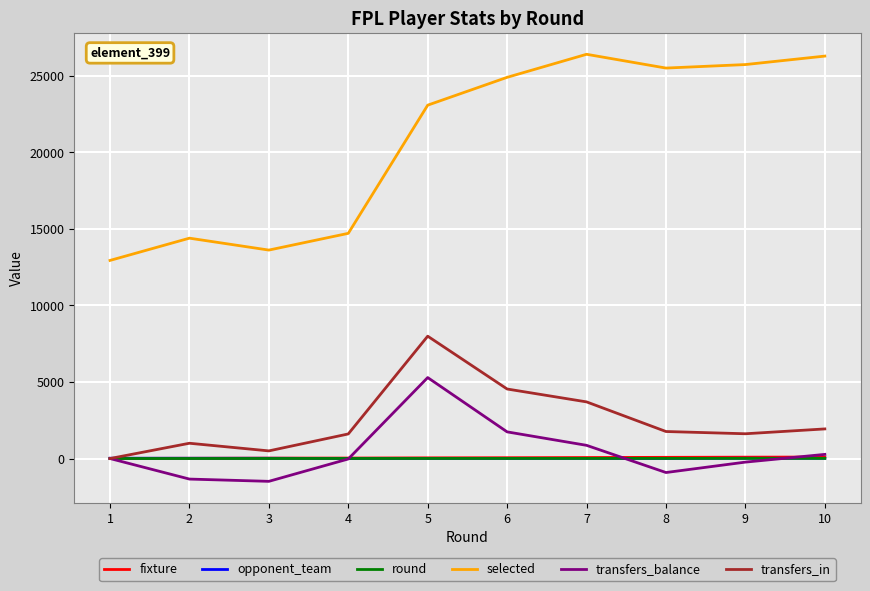

At how many categories does at least one series exceed 16458?

6